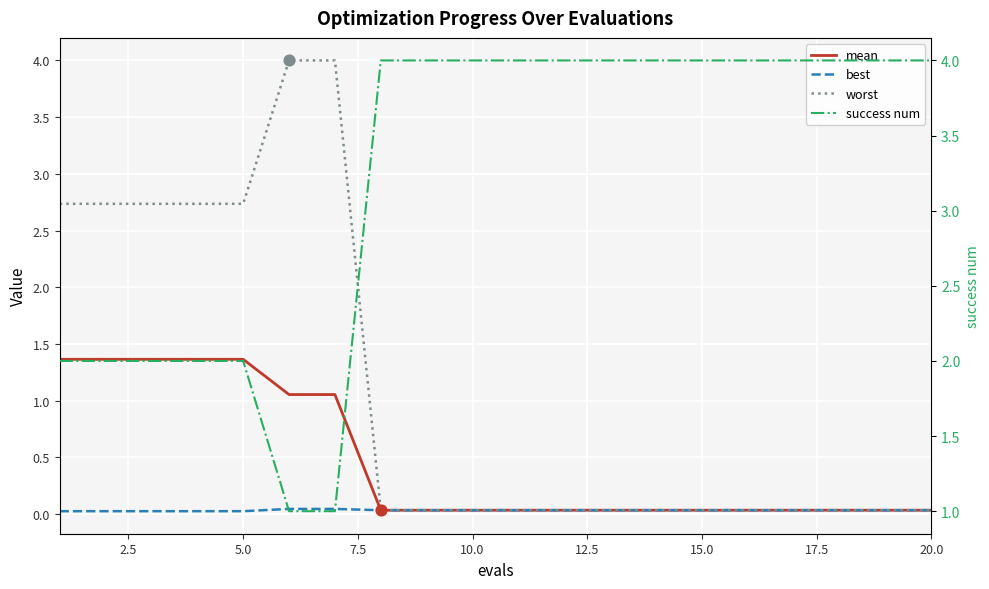

At how many categories does at least one series exceed 0?

20